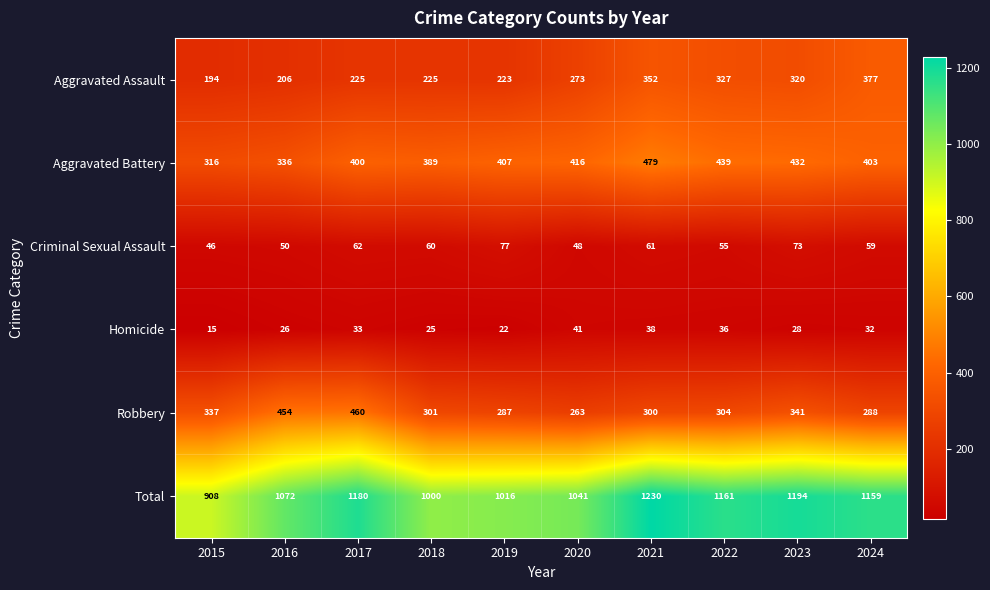

What is the average value of the Aggravated Battery series?

402